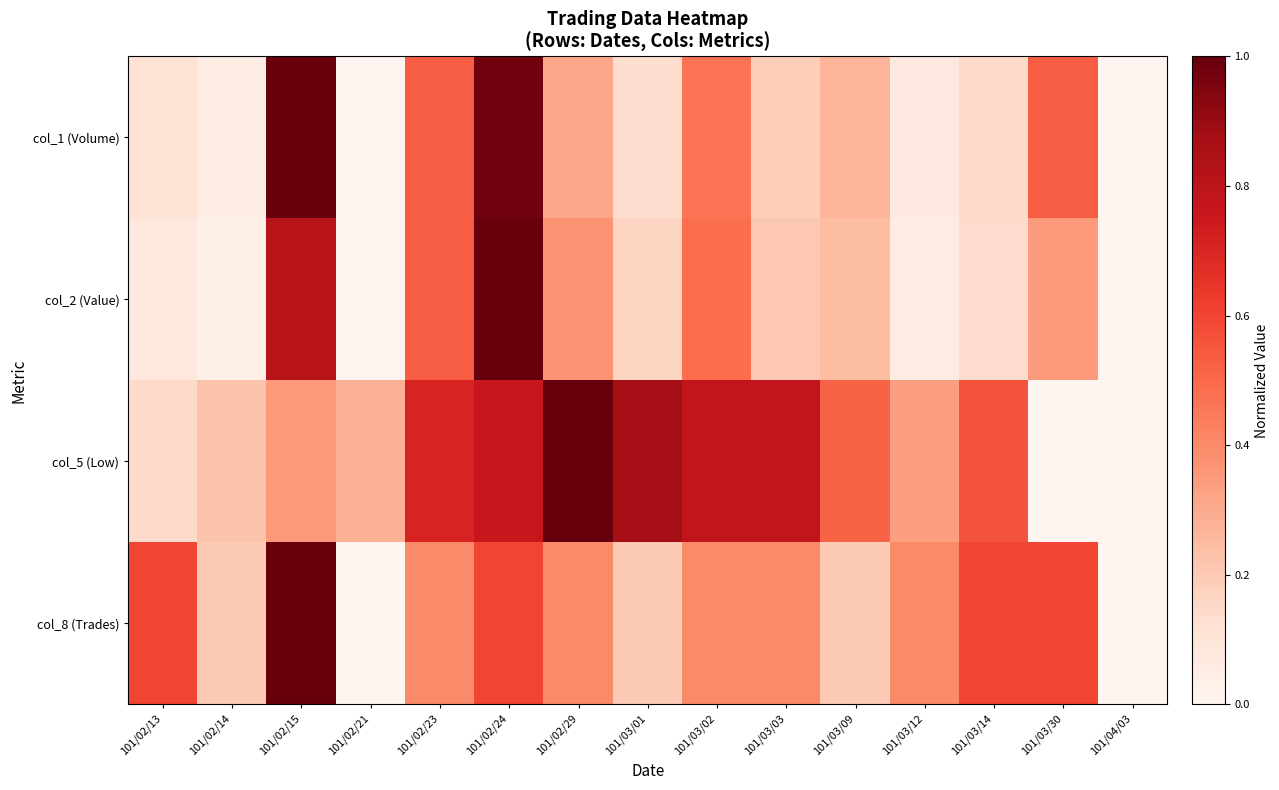

Reading left to right, transcribe all the data shown in this chart.

col_1 (Volume): 101/02/13=0.1	101/02/14=0.0	101/02/15=1.0	101/02/21=0.0	101/02/23=0.5	101/02/24=1.0	101/02/29=0.3	101/03/01=0.1	101/03/02=0.5	101/03/03=0.2	101/03/09=0.3	101/03/12=0.1	101/03/14=0.1	101/03/30=0.5	101/04/03=0.0
col_2 (Value): 101/02/13=0.1	101/02/14=0.0	101/02/15=0.8	101/02/21=0.0	101/02/23=0.5	101/02/24=1.0	101/02/29=0.4	101/03/01=0.2	101/03/02=0.5	101/03/03=0.2	101/03/09=0.2	101/03/12=0.1	101/03/14=0.1	101/03/30=0.4	101/04/03=0.0
col_5 (Low): 101/02/13=0.1	101/02/14=0.2	101/02/15=0.4	101/02/21=0.3	101/02/23=0.7	101/02/24=0.8	101/02/29=1.0	101/03/01=0.9	101/03/02=0.8	101/03/03=0.8	101/03/09=0.5	101/03/12=0.3	101/03/14=0.6	101/03/30=0.0	101/04/03=0.0
col_8 (Trades): 101/02/13=0.6	101/02/14=0.2	101/02/15=1.0	101/02/21=0.0	101/02/23=0.4	101/02/24=0.6	101/02/29=0.4	101/03/01=0.2	101/03/02=0.4	101/03/03=0.4	101/03/09=0.2	101/03/12=0.4	101/03/14=0.6	101/03/30=0.6	101/04/03=0.0